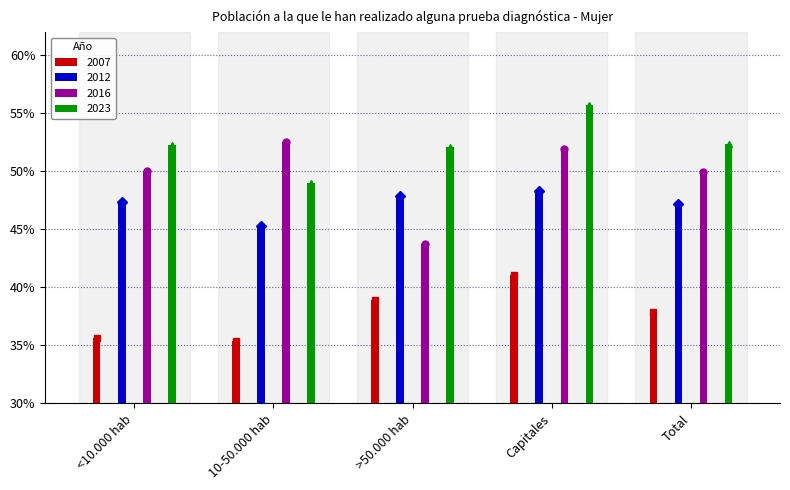

What are all the series names shown in the legend?

2007, 2012, 2016, 2023